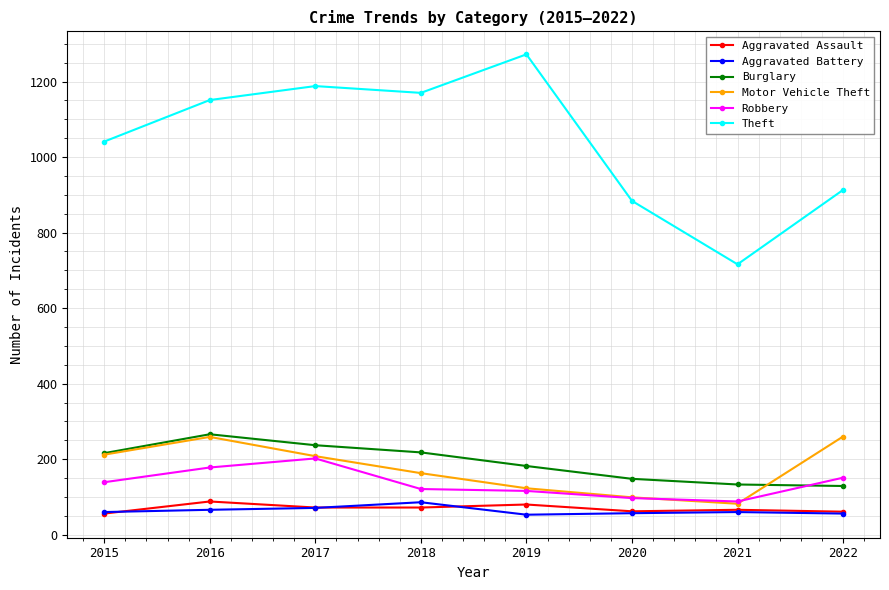

True or false: Burglary has more than 2 interior local peaks.

False